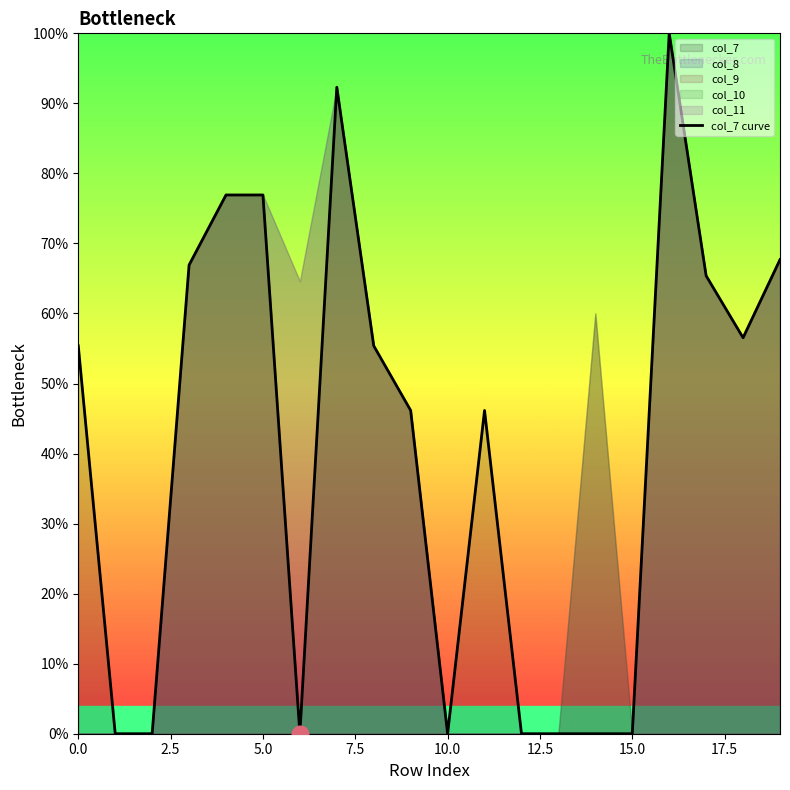

Count the number of values greater than 0.

12